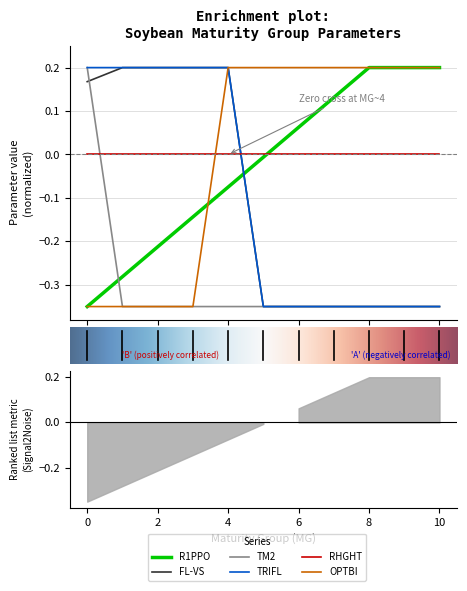

Which series has the largest total across all categories?

OPTBI